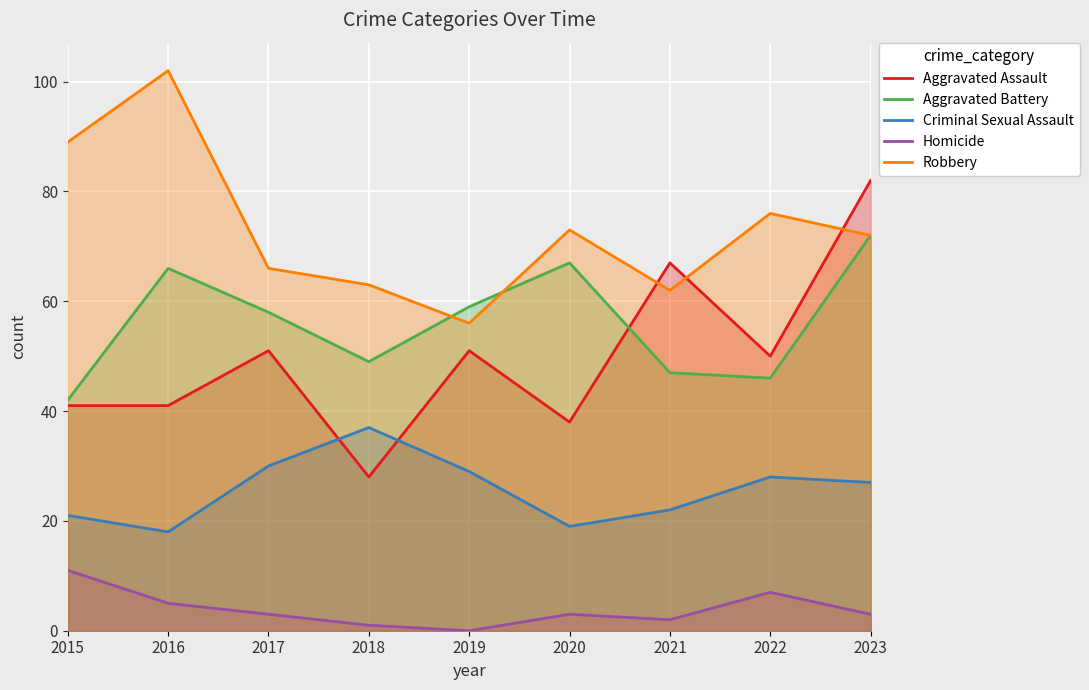

Which series has the widest spread of values?

Aggravated Assault